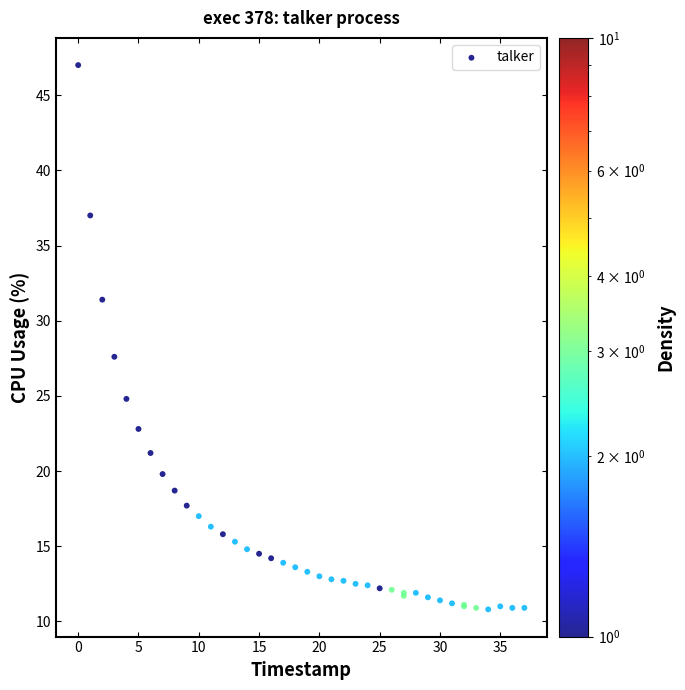

What Y value in the scatter plot is closest to 28?

27.6